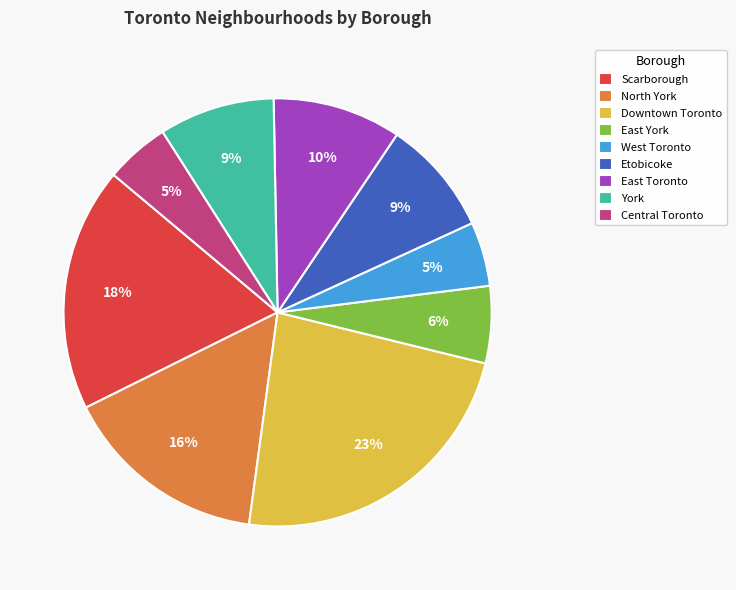

Approximately how many times larger is the value at York compared to Etobicoke?

1.0